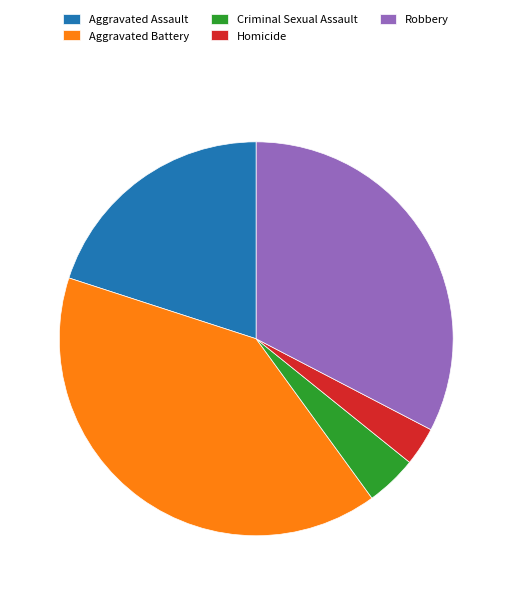

How many slices are in this pie chart?

5